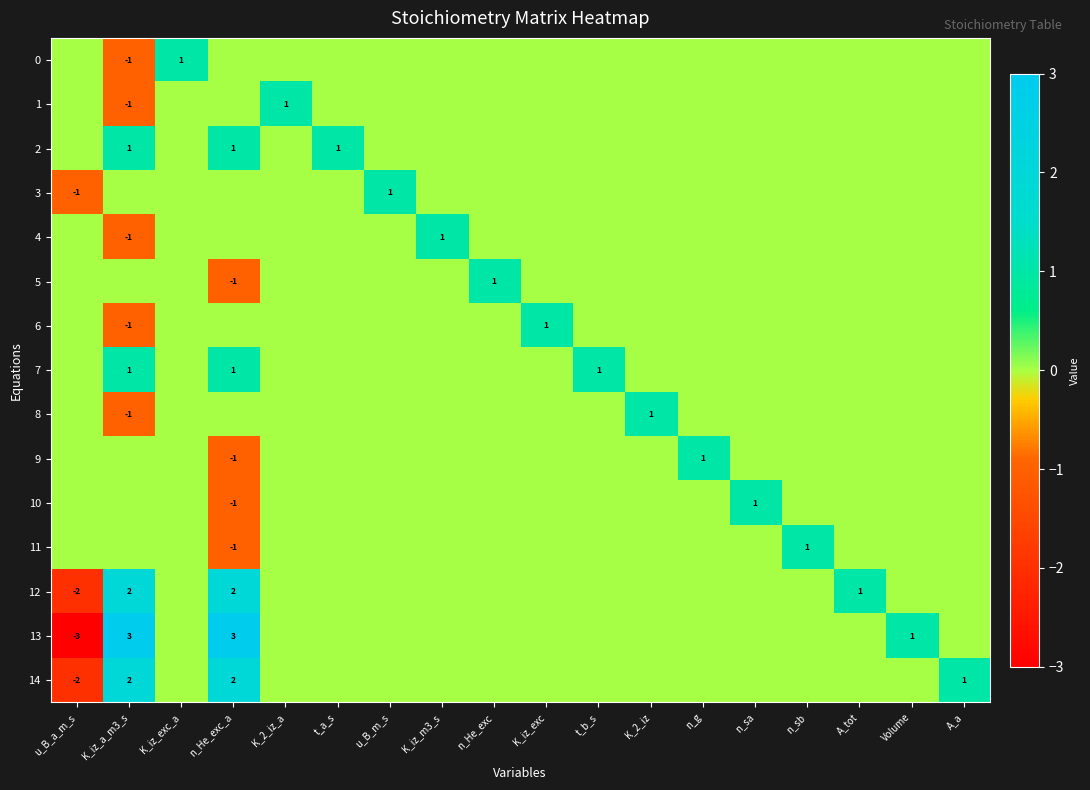

Is the value of 12 at u_B_a_m_s greater than the value of 7 at K_2_iz?

No